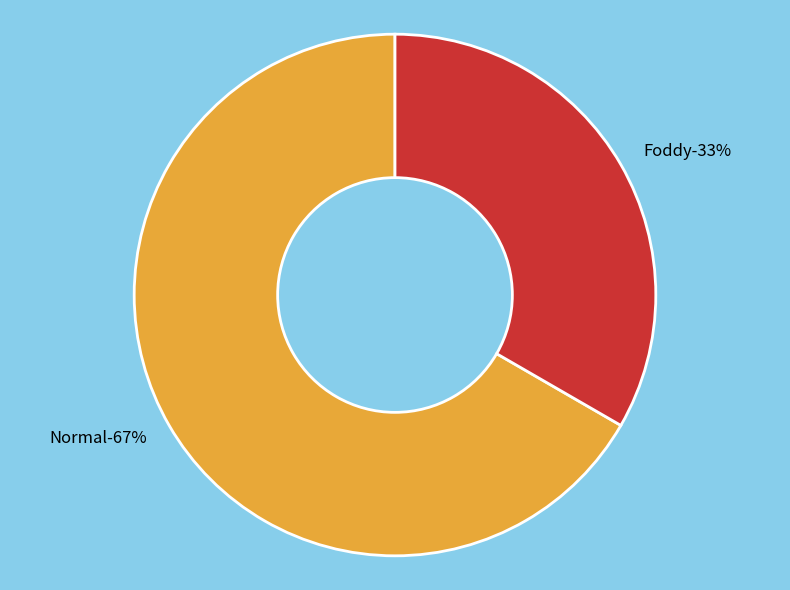

Do Normal and Foddy together represent more than half of the pie?

Yes